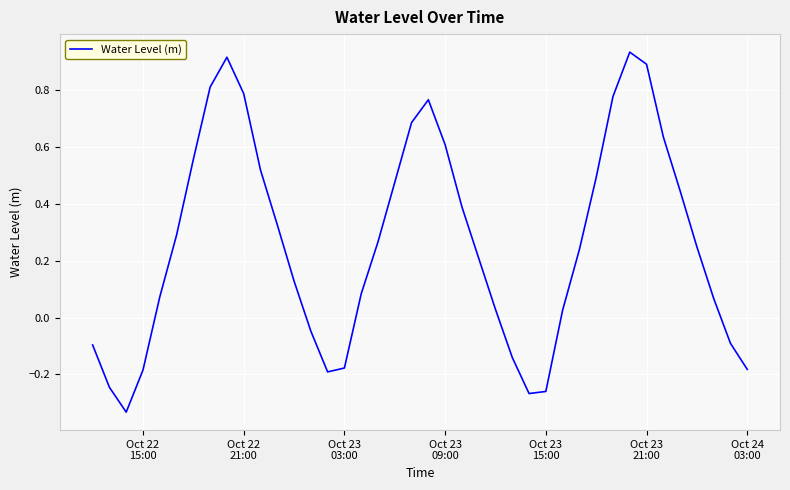

What is the difference between the maximum and minimum values?

1.3